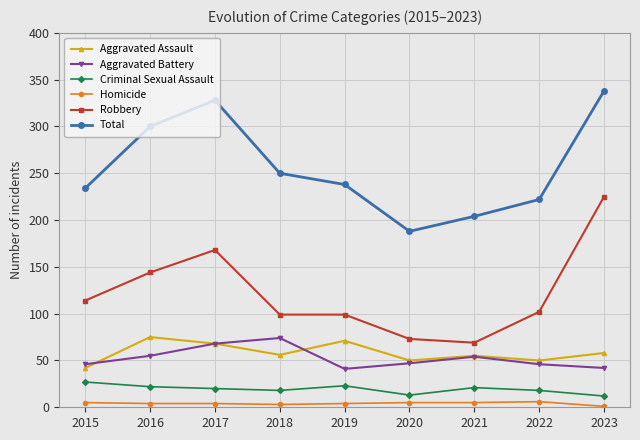

What is the difference between the maximum and minimum values in the Aggravated Assault series?

33